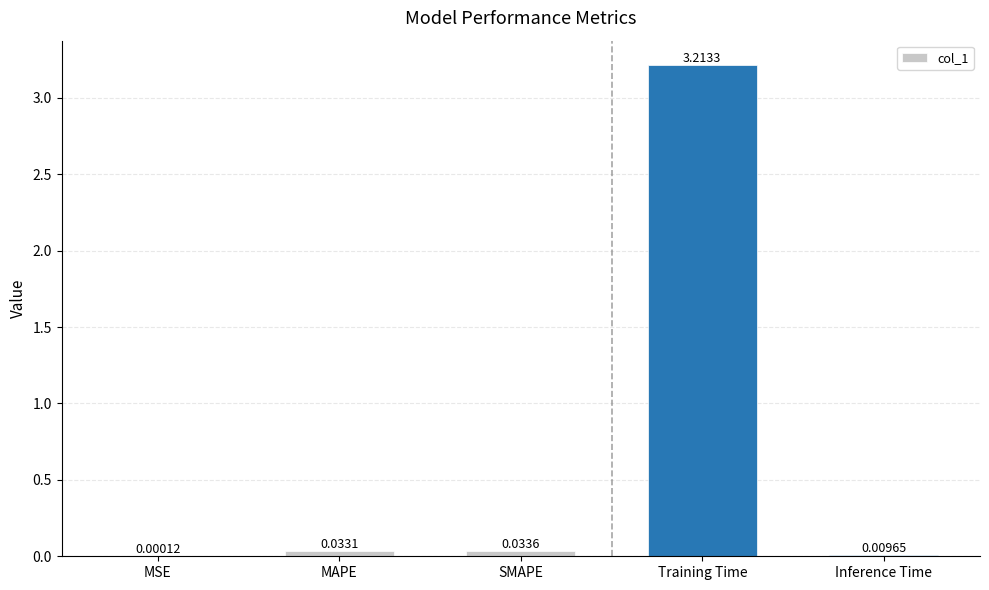

Which category has the highest value across all series?

Training Time